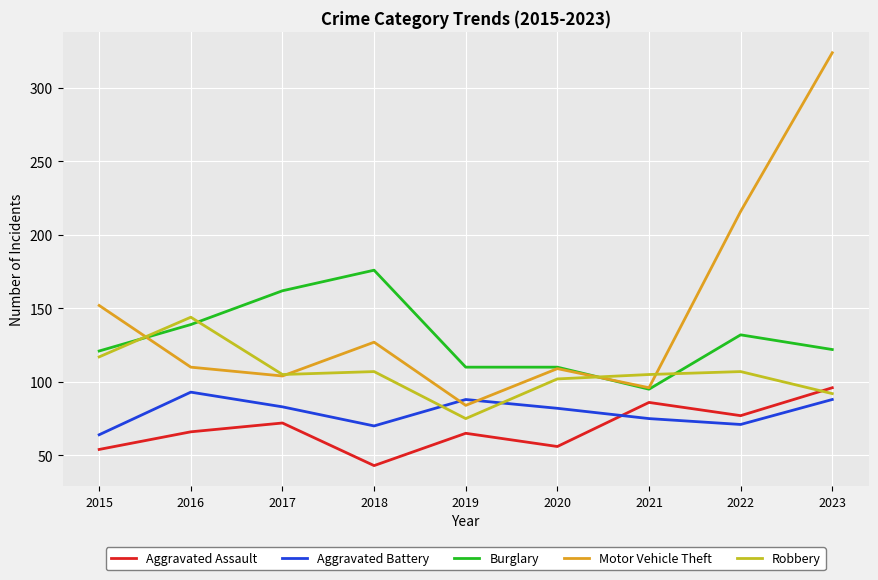

What is the difference between the maximum and minimum values in the Motor Vehicle Theft series?

240